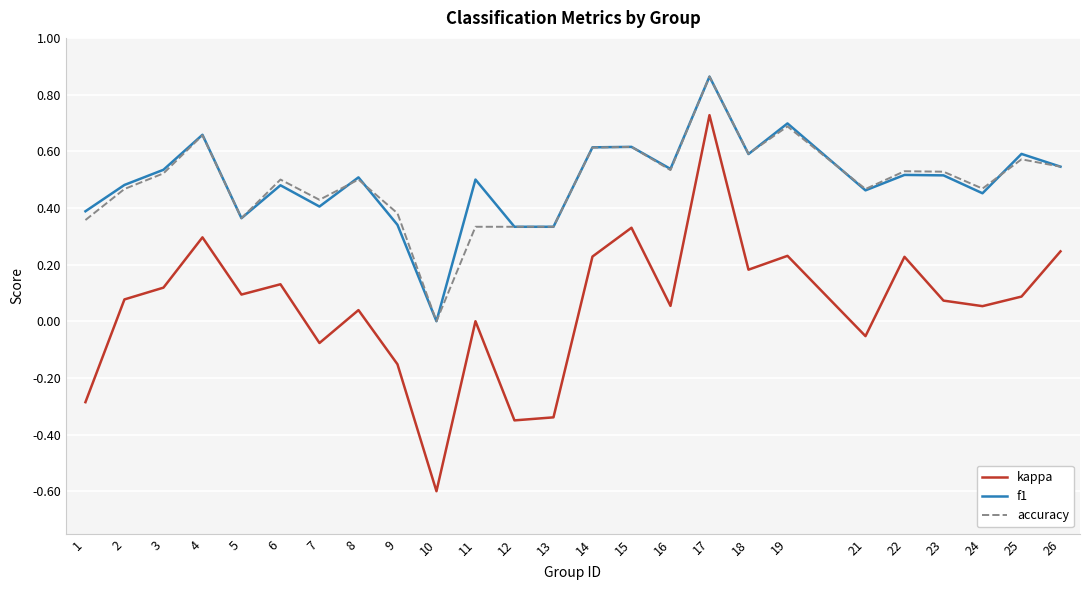

What is the sum of all kappa values?

1.3